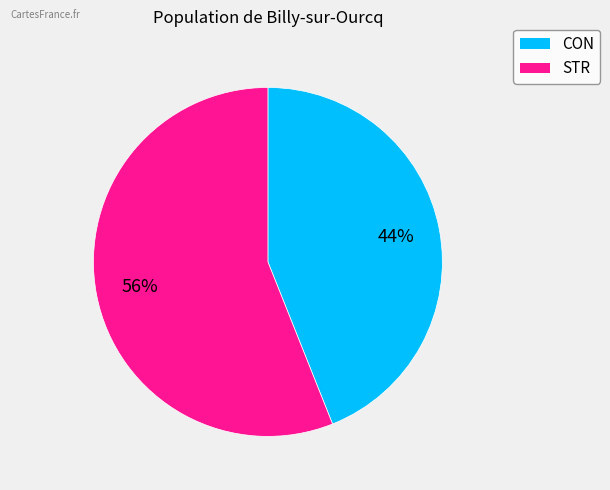

To the nearest percent, what portion does CON represent?

44%